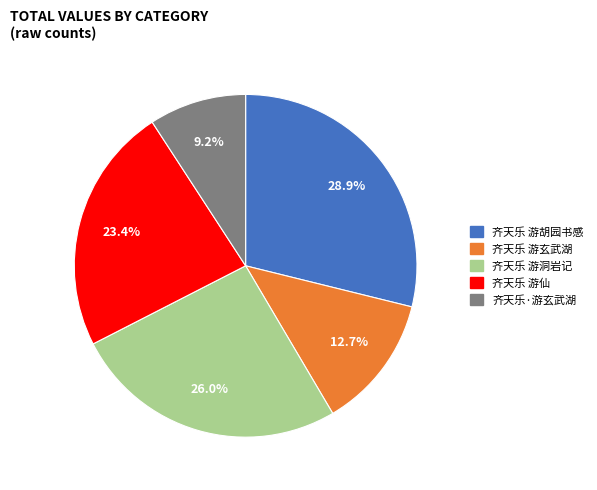

How many segments does this pie chart have?

5